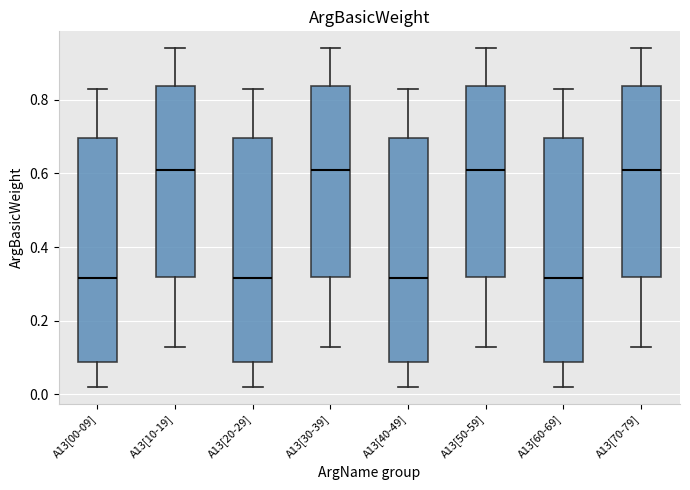

Reading left to right, transcribe this box plot: for each box, give where its median line is, the range the box spans, and where its two whiskers end, as read against the y-axis. The values are not printed on the chart, so give them approximately, as read against the axis.

A13[00-09]: median 0.32, box 0.08 to 0.70, whiskers 0.02 to 0.84
A13[10-19]: median 0.62, box 0.32 to 0.84, whiskers 0.14 to 0.94
A13[20-29]: median 0.32, box 0.08 to 0.70, whiskers 0.02 to 0.84
A13[30-39]: median 0.62, box 0.32 to 0.84, whiskers 0.14 to 0.94
A13[40-49]: median 0.32, box 0.08 to 0.70, whiskers 0.02 to 0.84
A13[50-59]: median 0.62, box 0.32 to 0.84, whiskers 0.14 to 0.94
A13[60-69]: median 0.32, box 0.08 to 0.70, whiskers 0.02 to 0.84
A13[70-79]: median 0.62, box 0.32 to 0.84, whiskers 0.14 to 0.94